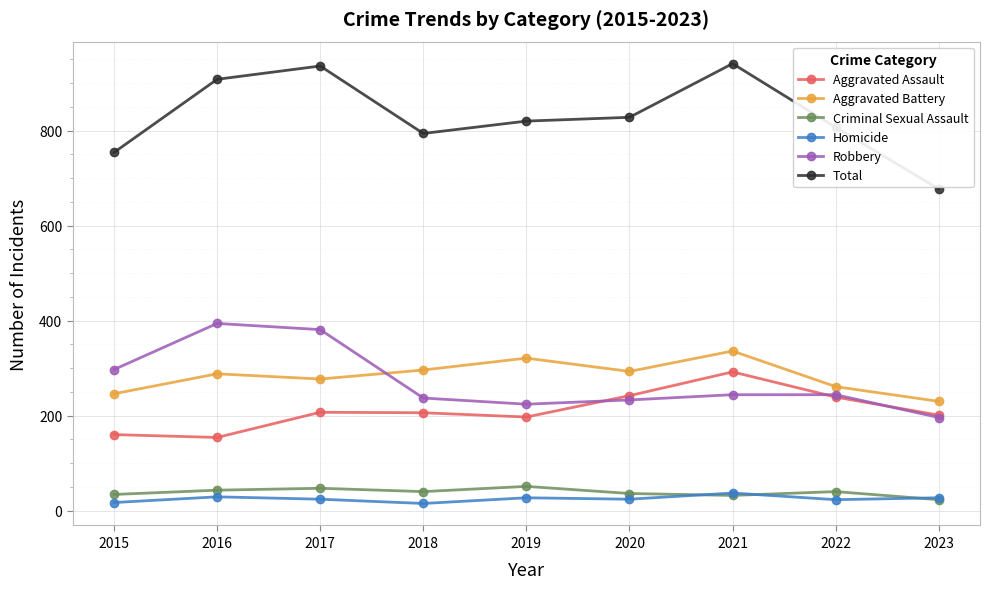

The Aggravated Assault series shows 197 at 2019. True or false?

True